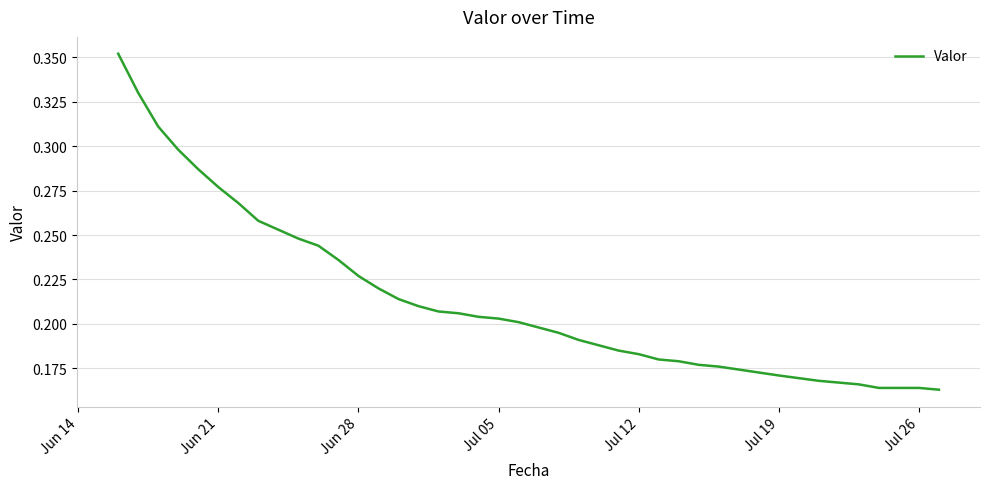

Is this an area chart (filled region under the line)?

No